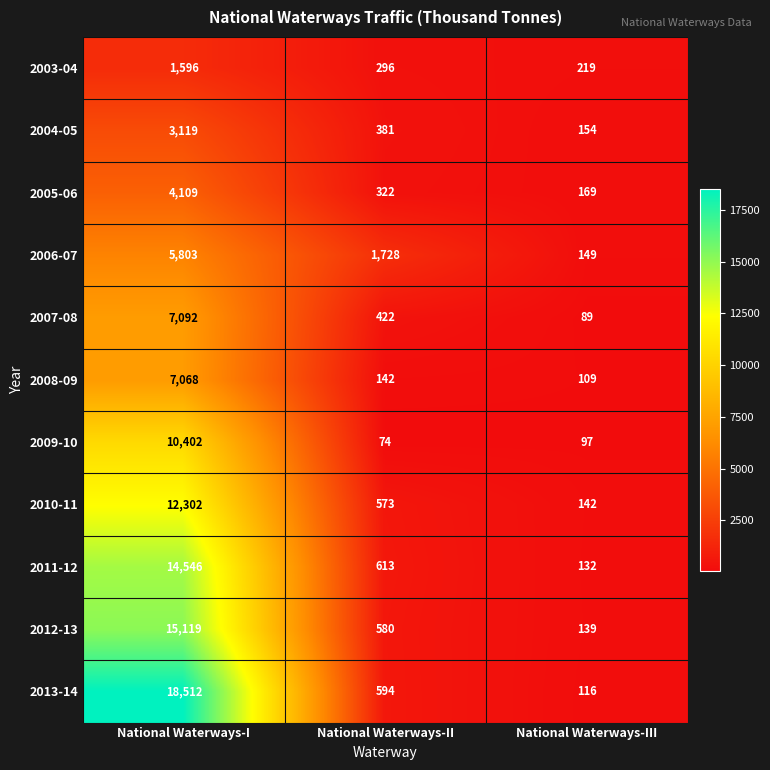

What is the total value across all series at National Waterways-I?

99668